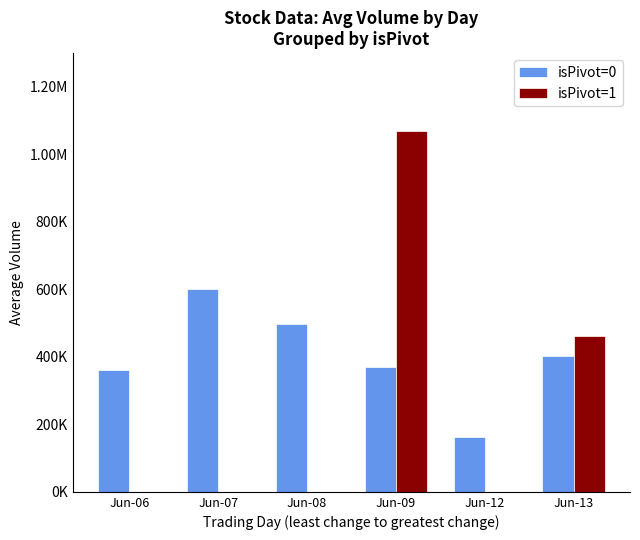

What are all the series names shown in the legend?

isPivot=0, isPivot=1